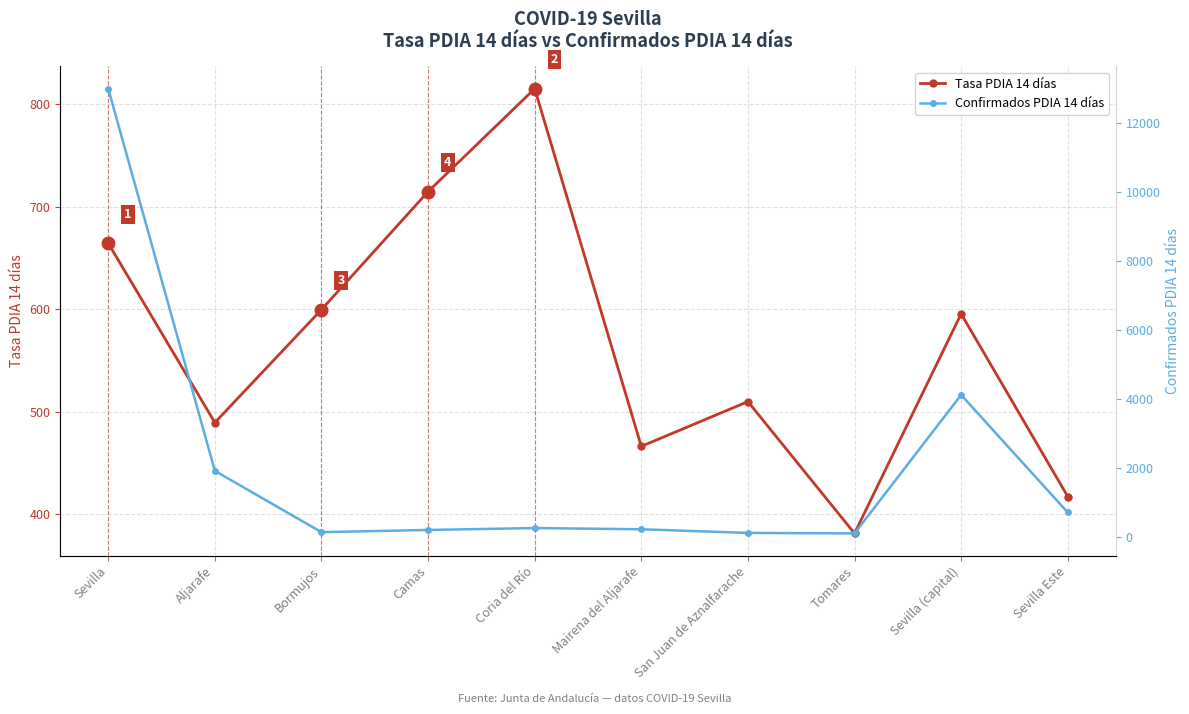

Where is Tasa PDIA 14 días nearest to the value 598?

Bormujos